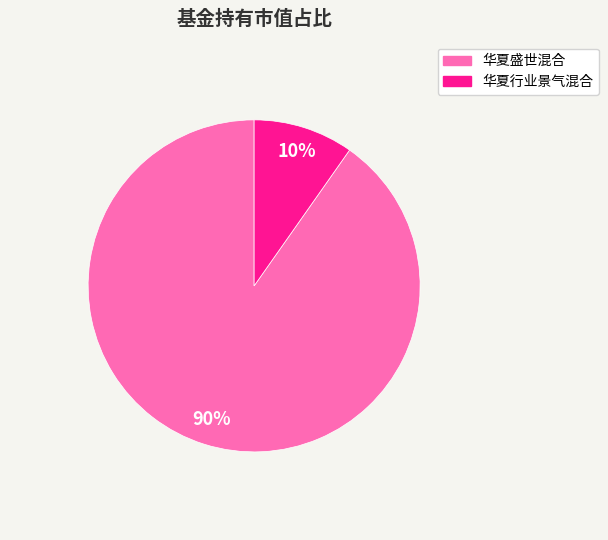

What is the smallest slice in the pie chart?

华夏行业景气混合